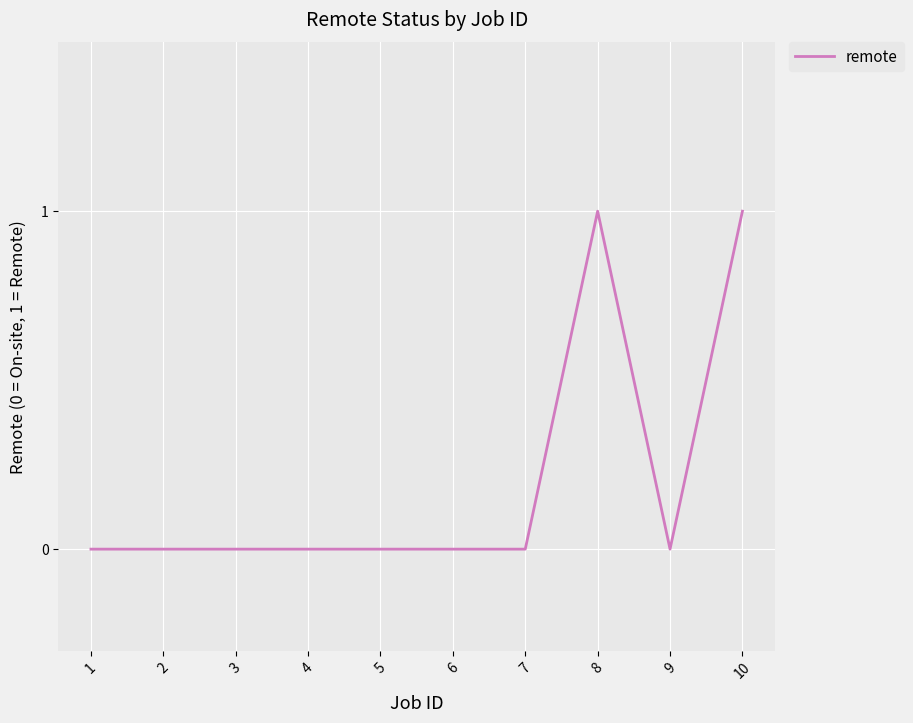

The value at 9 is 0. True or false?

True